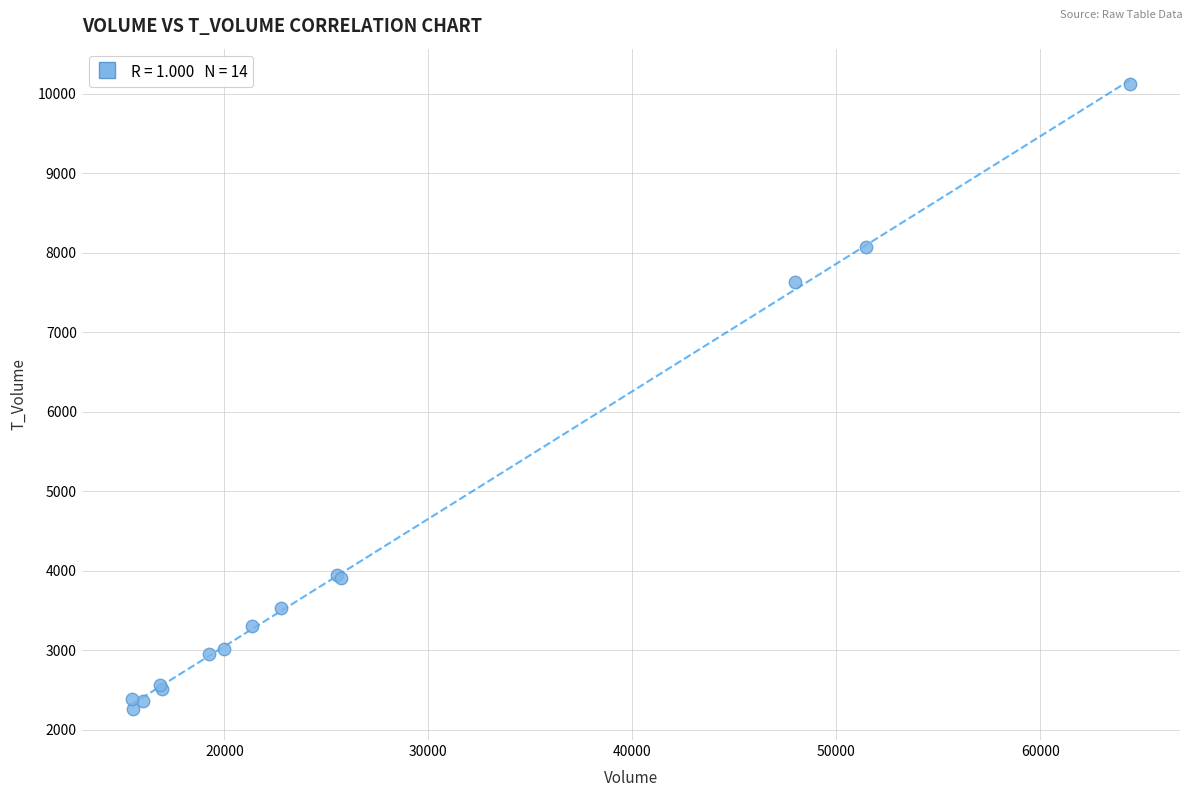

What Y value in the scatter plot is closest to 6193?

7635